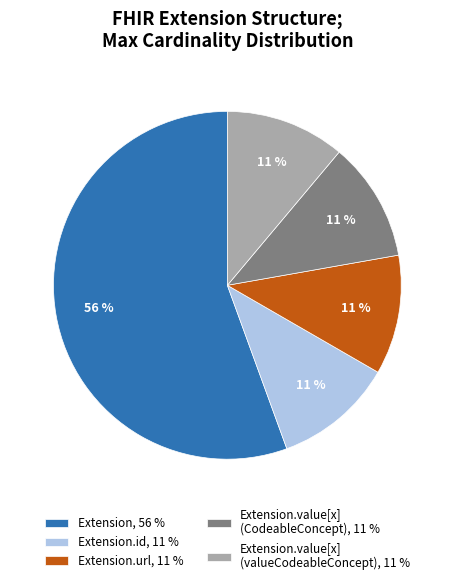

Is it true that Extension.id, 11 % is 19% of the pie?

False